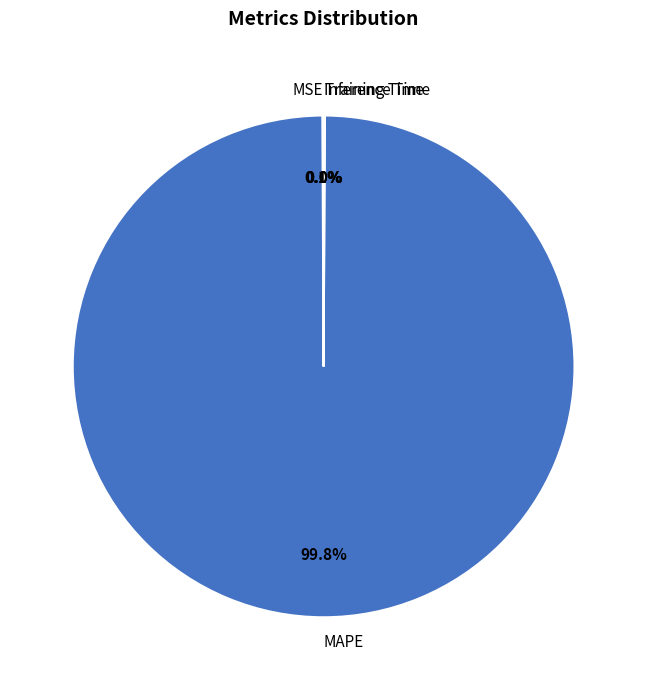

To the nearest percent, what portion does MAPE represent?

100%